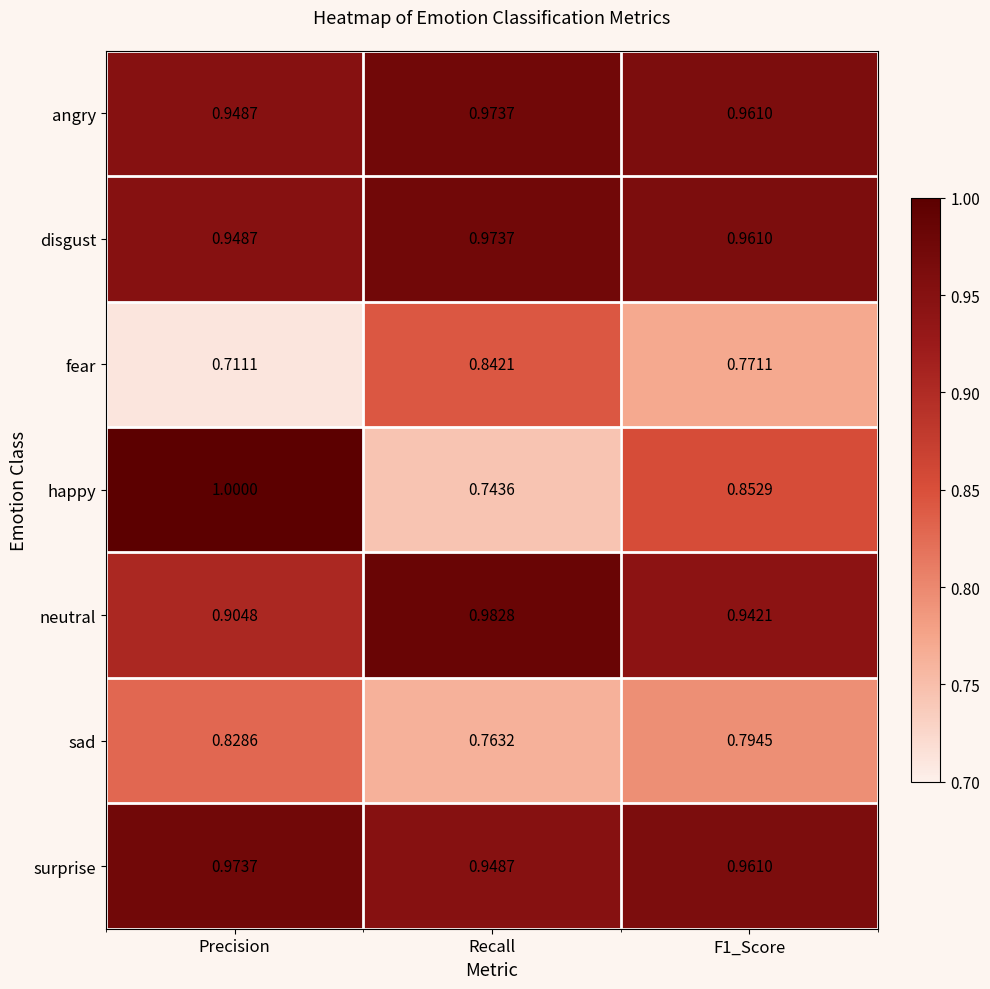

At which label is fear closest to 0?

Precision